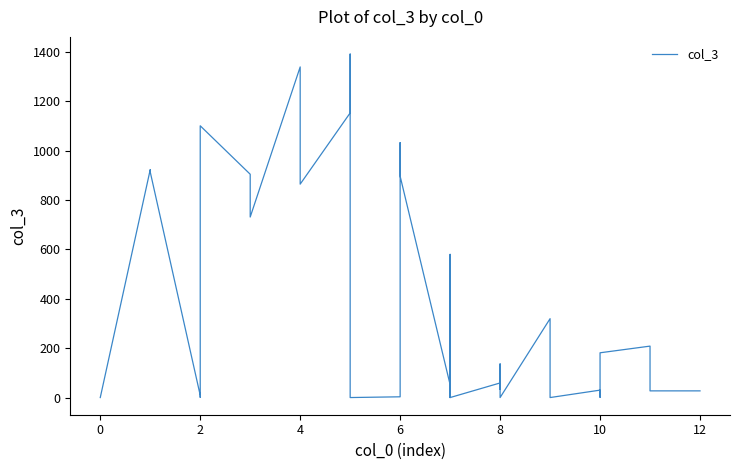

What is the change in value from 8 to 12?

-6